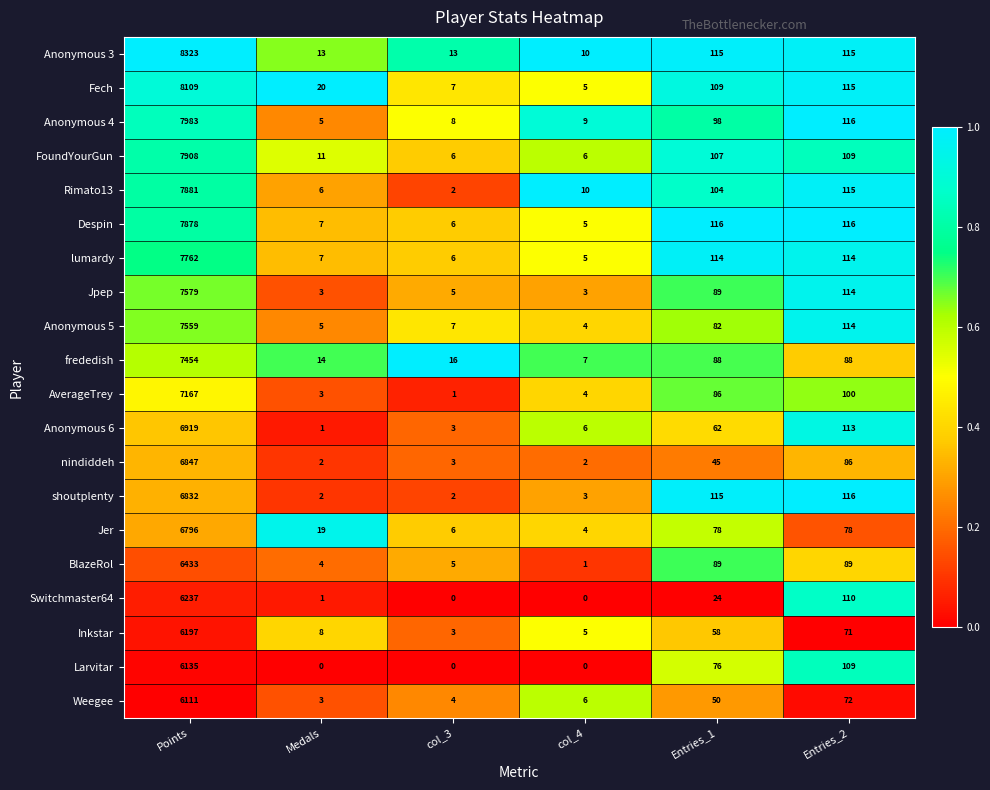

Which series has the widest spread of values?

Anonymous 3